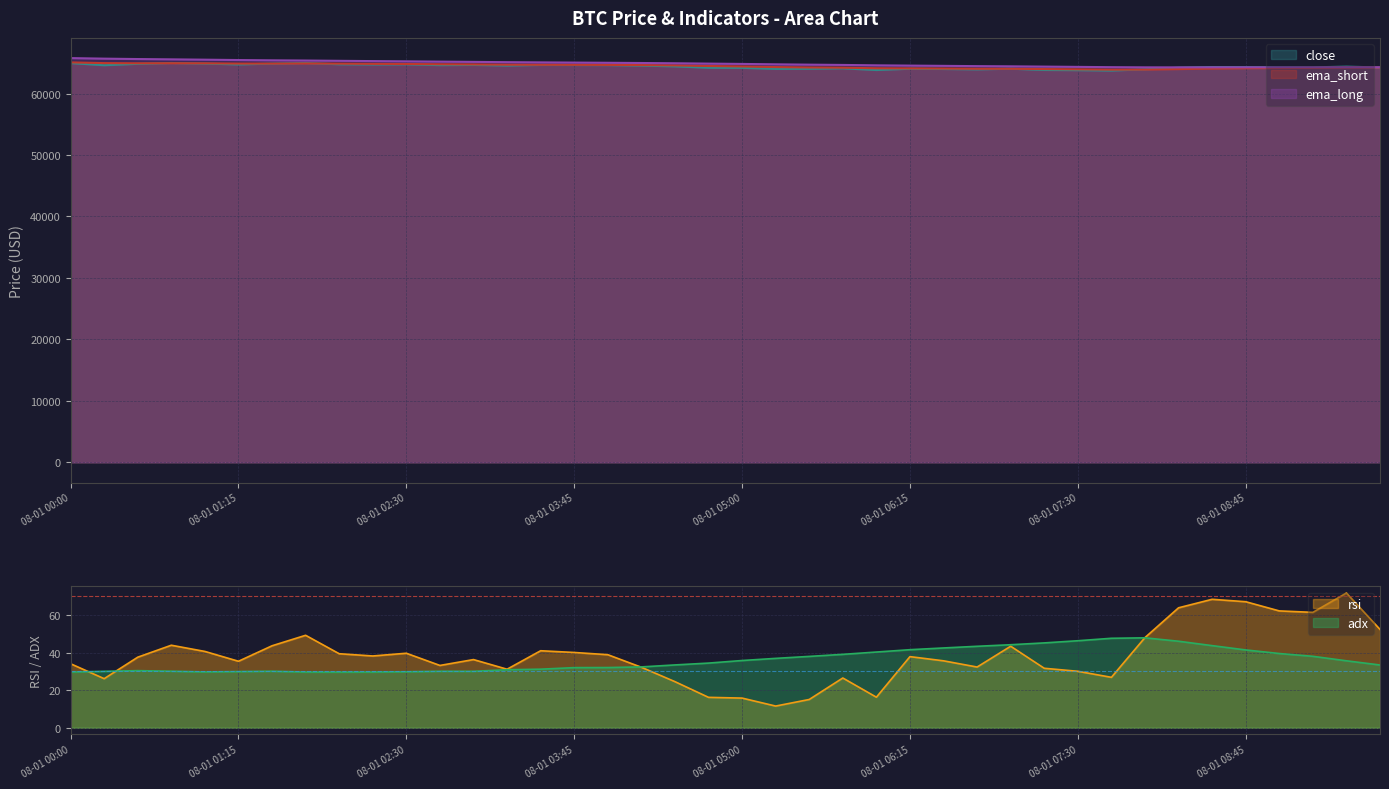

Which category has the lowest value in the close series?

08-01 07:45